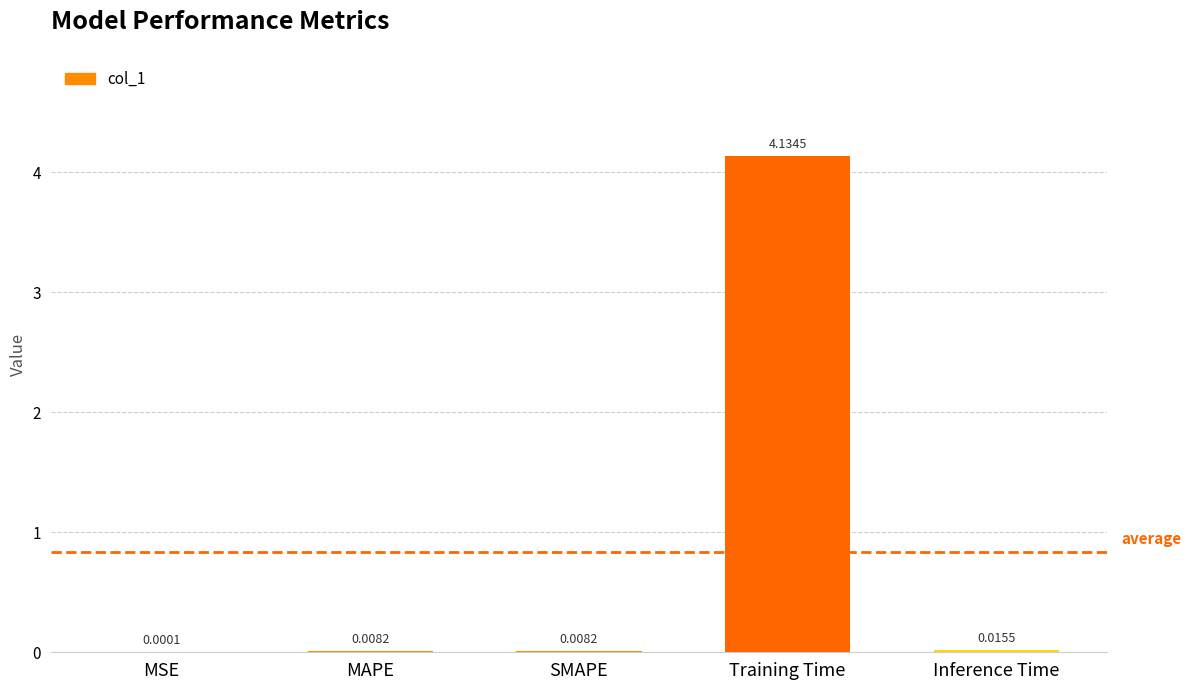

How many distinct data groups are displayed?

1